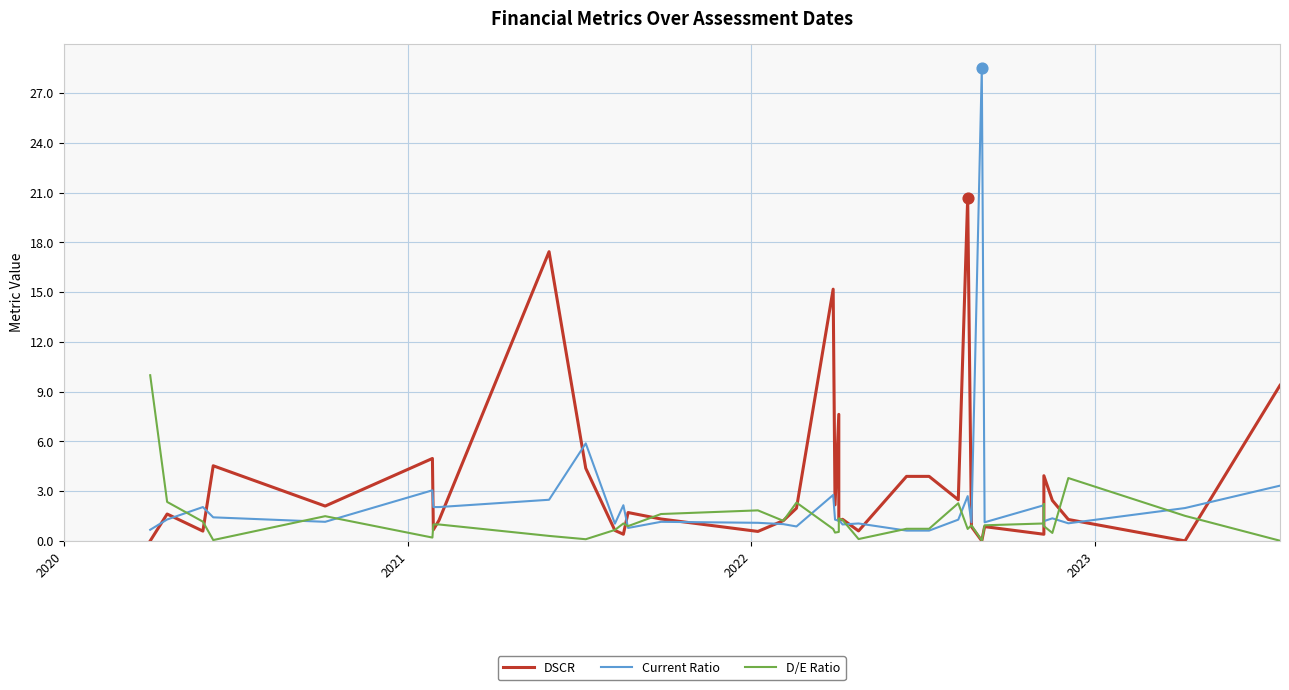

At how many categories does at least one series exceed 12?

4